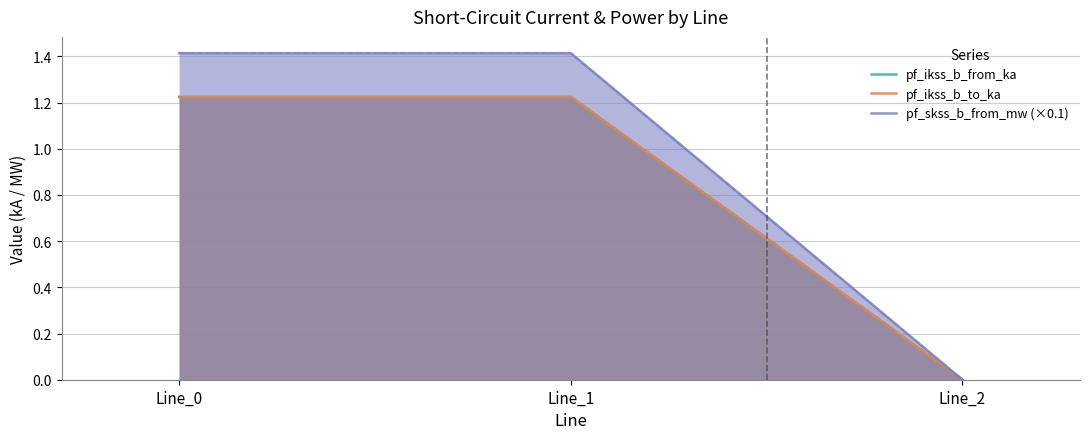

What is the maximum value shown in the chart?

1.4